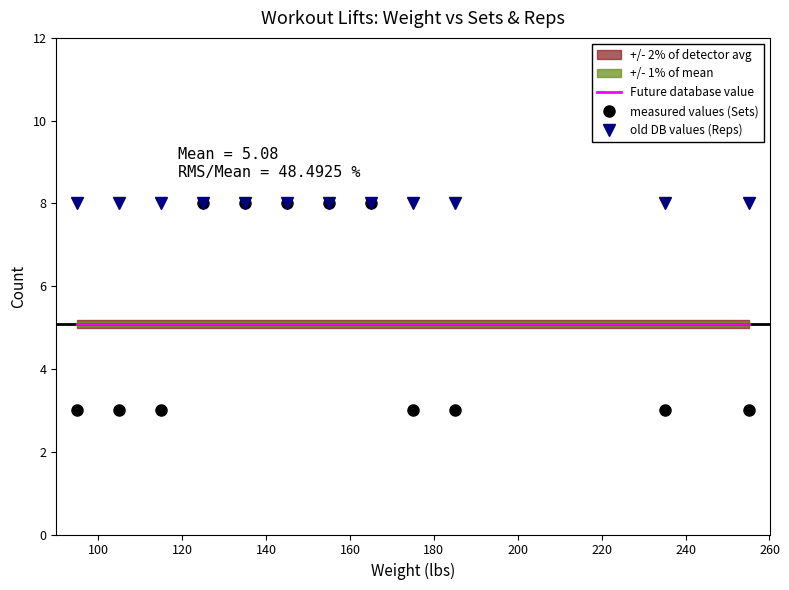

Which series has the largest total across all categories?

old DB values (Reps)